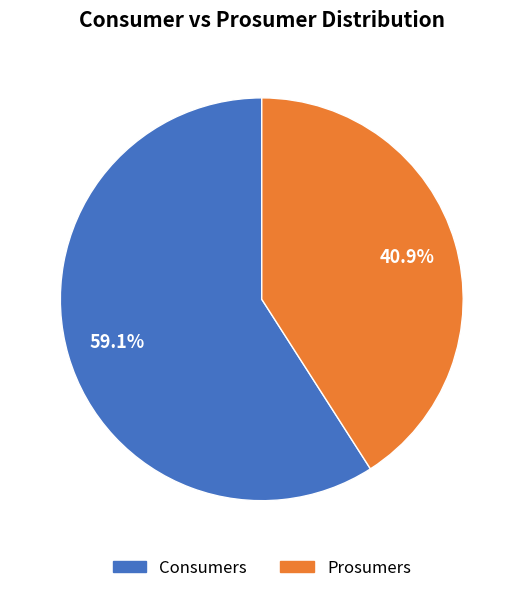

Is there a majority slice in this chart?

Yes